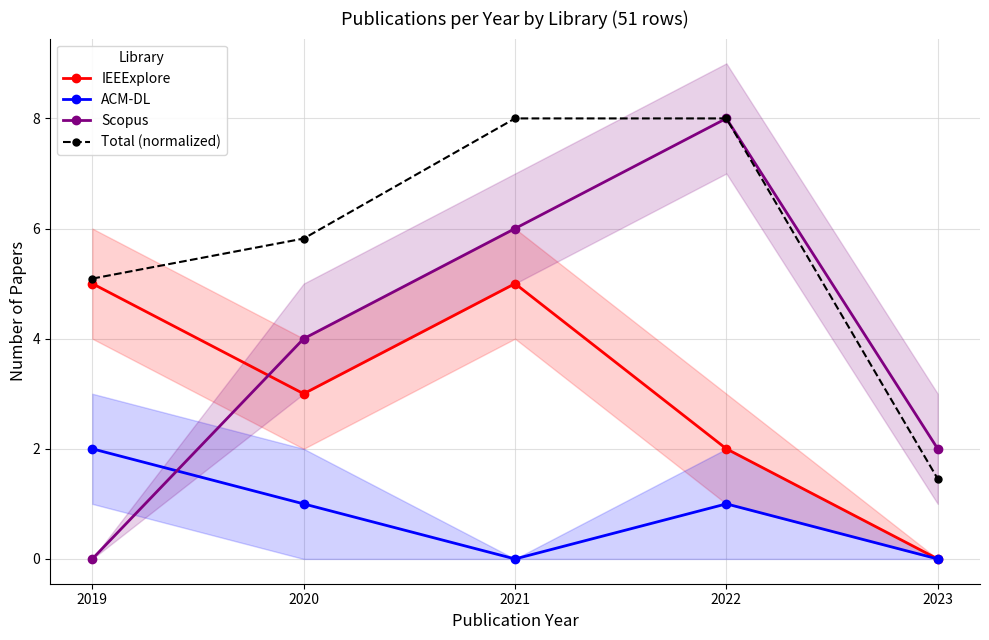

What is the value of the Scopus point at the 4th from the left?

8.0